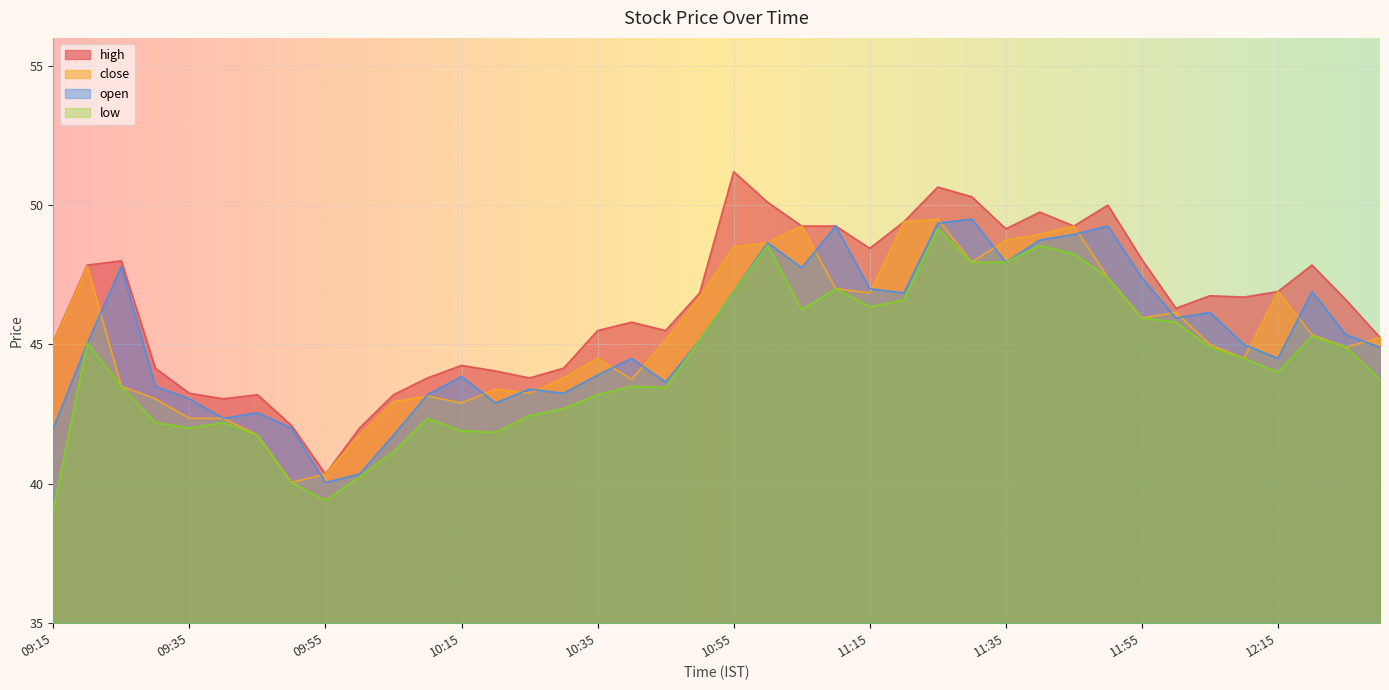

What position from the left is 10:20?

14